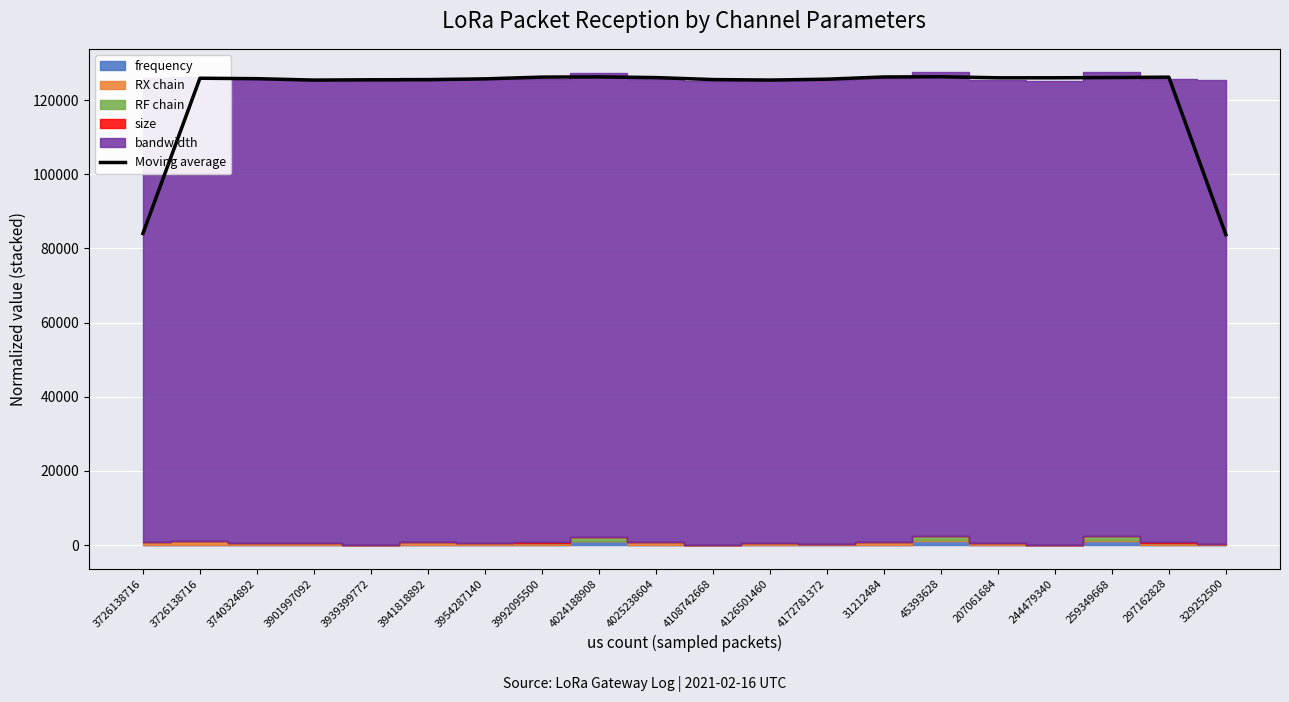

Where is the first local minimum?

3901997092